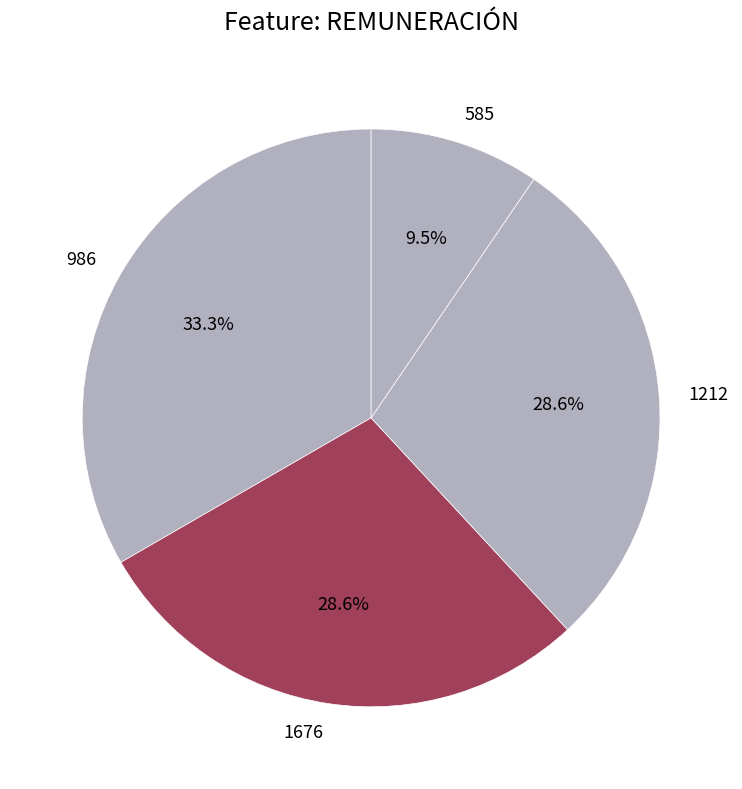

What is the ratio of the value at 986 to the value at 585?

3.5